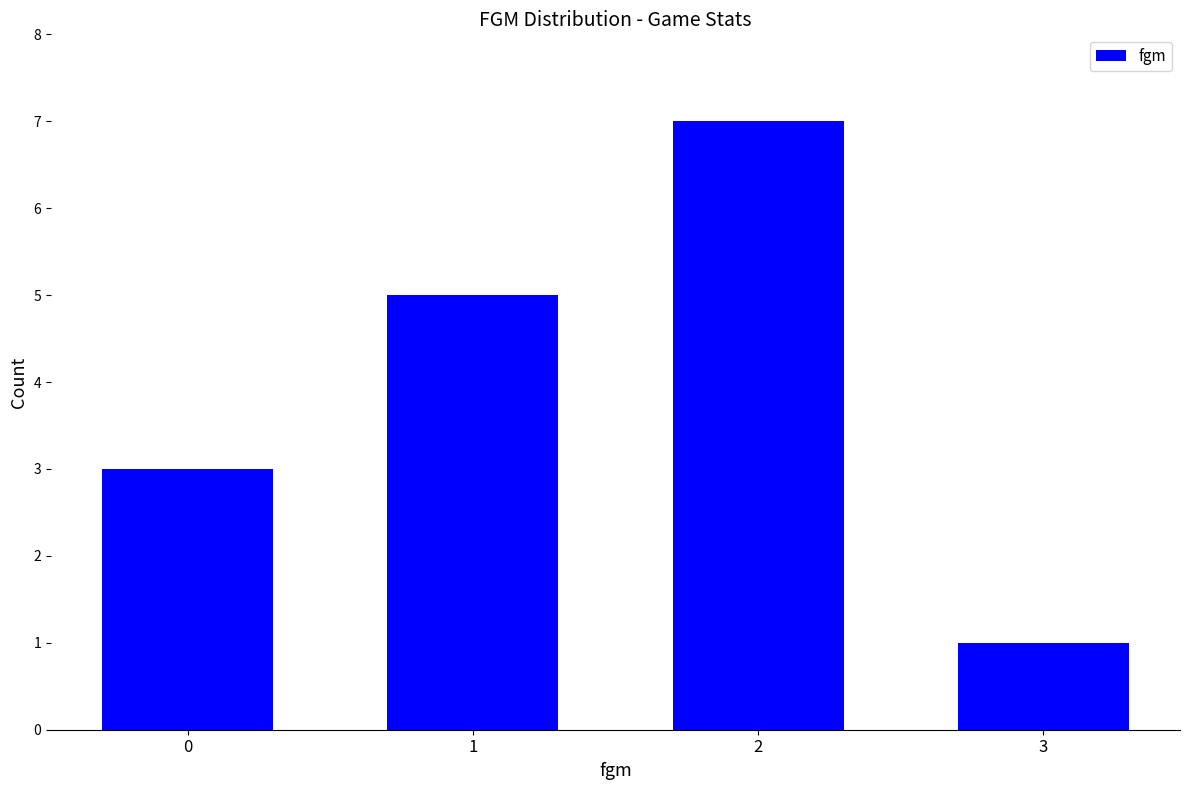

How many data points does each series have?

4